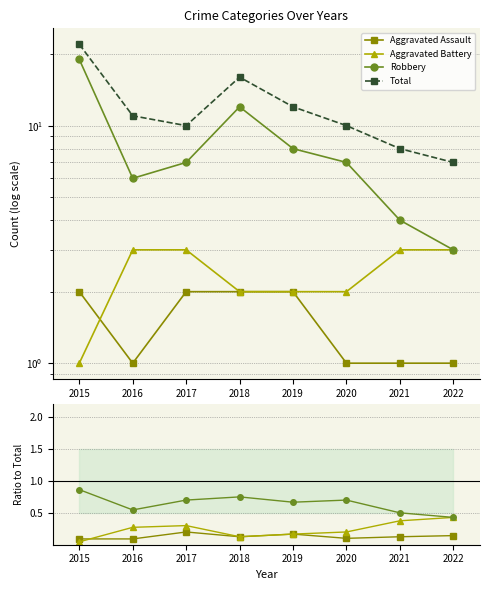

True or false: Robbery and Aggravated Battery intersect in this chart.

False